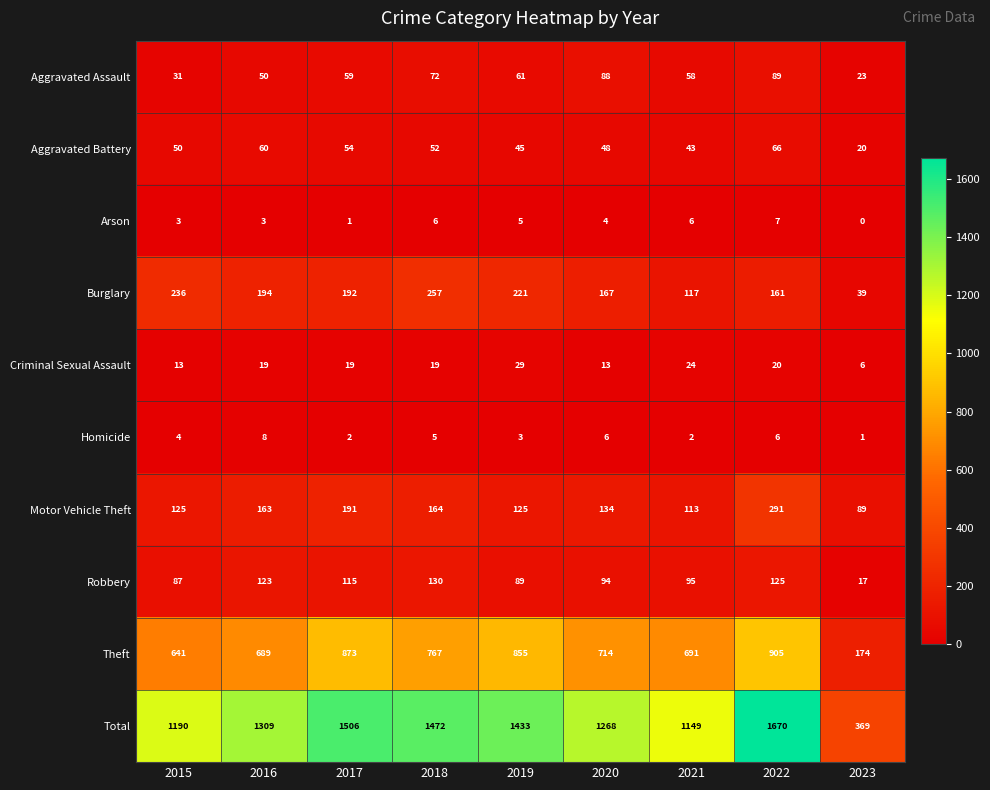

At which category does the chart reach its peak across all series?

2022